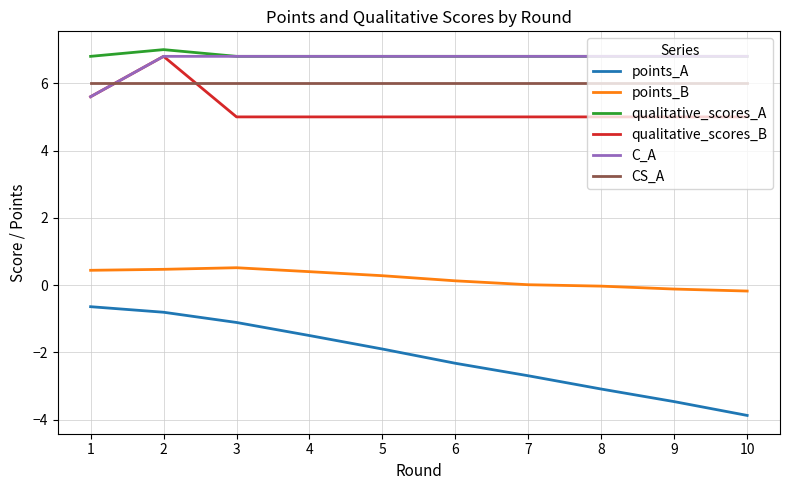

How many lines are shown in the chart?

6